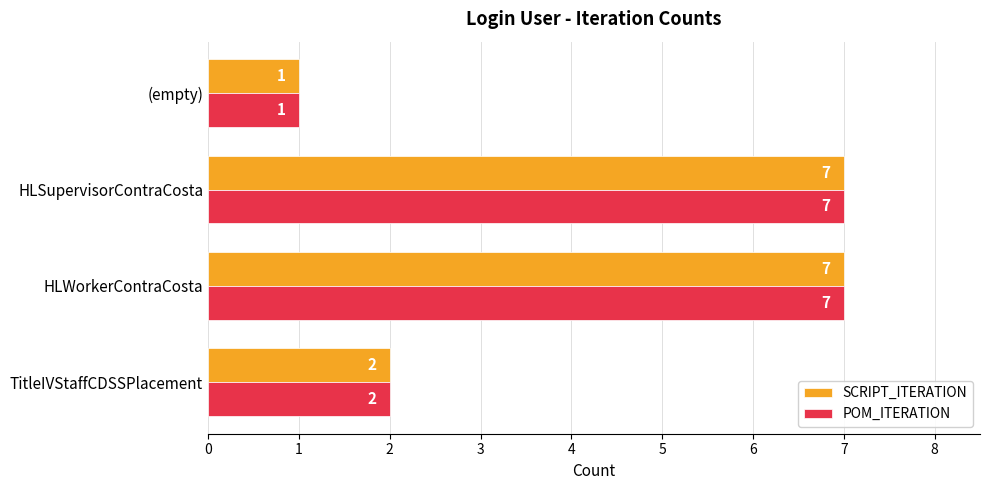

What is the total value across all series at HLWorkerContraCosta?

14